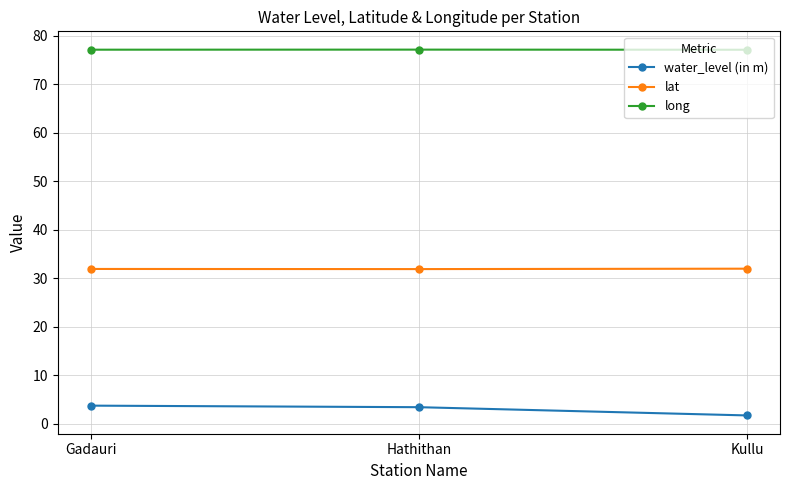

Rank the series by their average value, from lowest to highest.

water_level (in m), lat, long